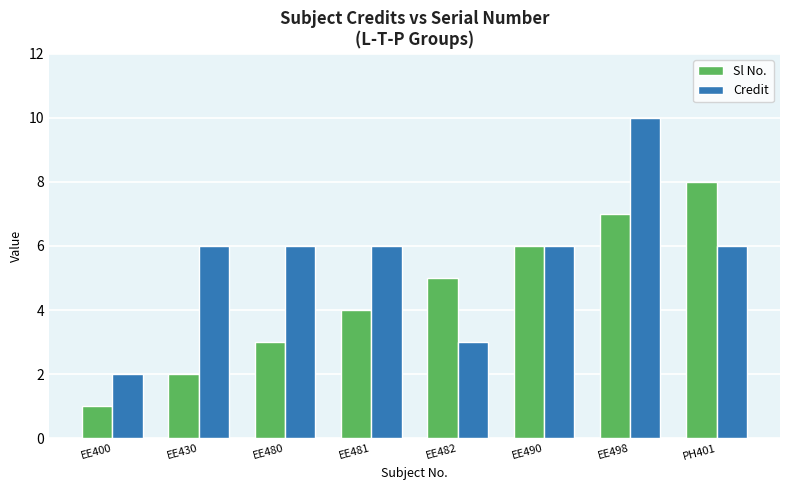

Reading right to left, what are all the values shown in this chart?

Sl No.: 8	7	6	5	4	3	2	1
Credit: 6	10	6	3	6	6	6	2